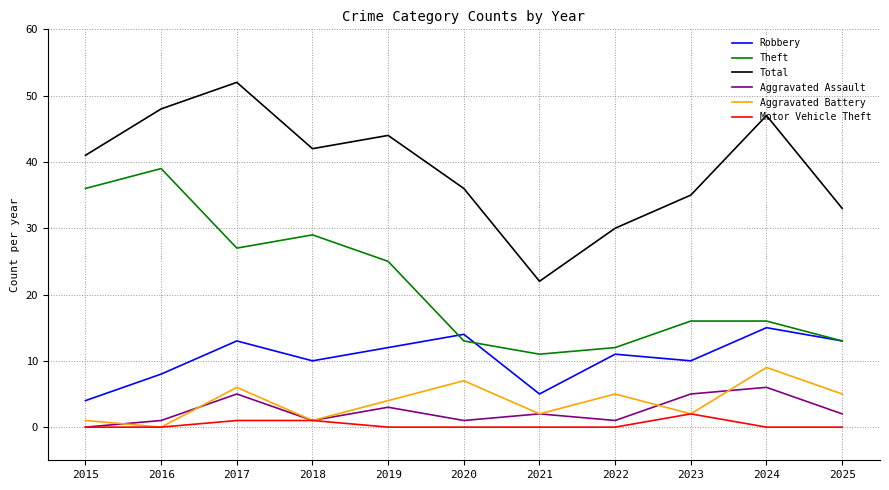

What are all the series names shown in the legend?

Robbery, Theft, Total, Aggravated Assault, Aggravated Battery, Motor Vehicle Theft